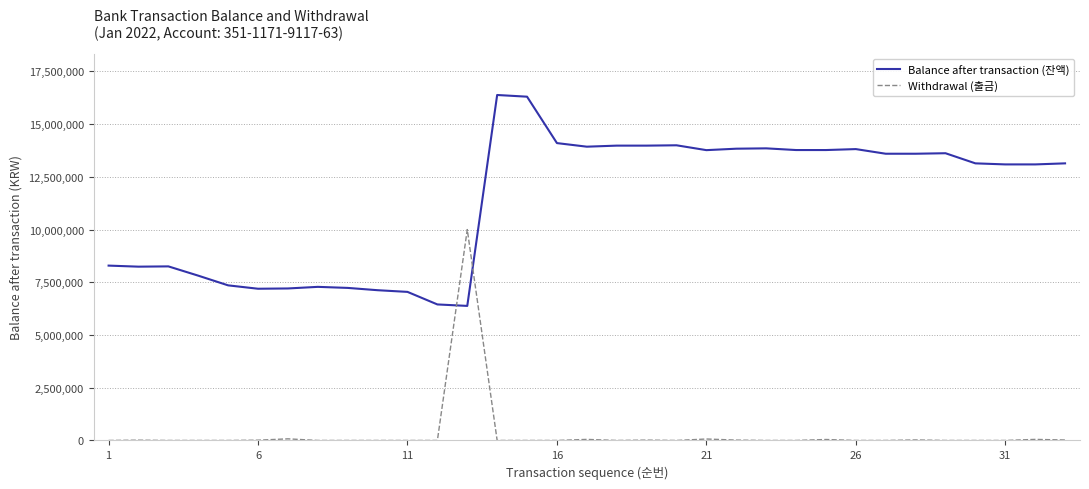

What is the difference between the maximum and minimum values in the Balance after transaction (잔액) series?

10000000